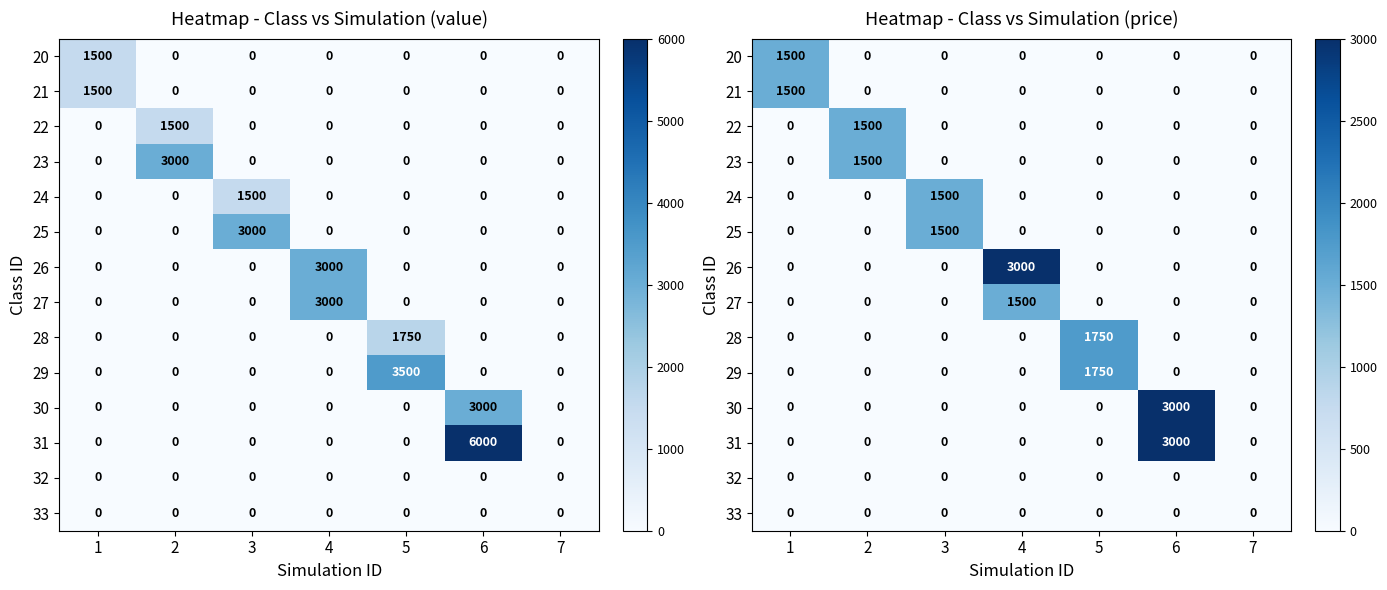

What is the difference between the maximum and minimum values in the 28 series?

1750